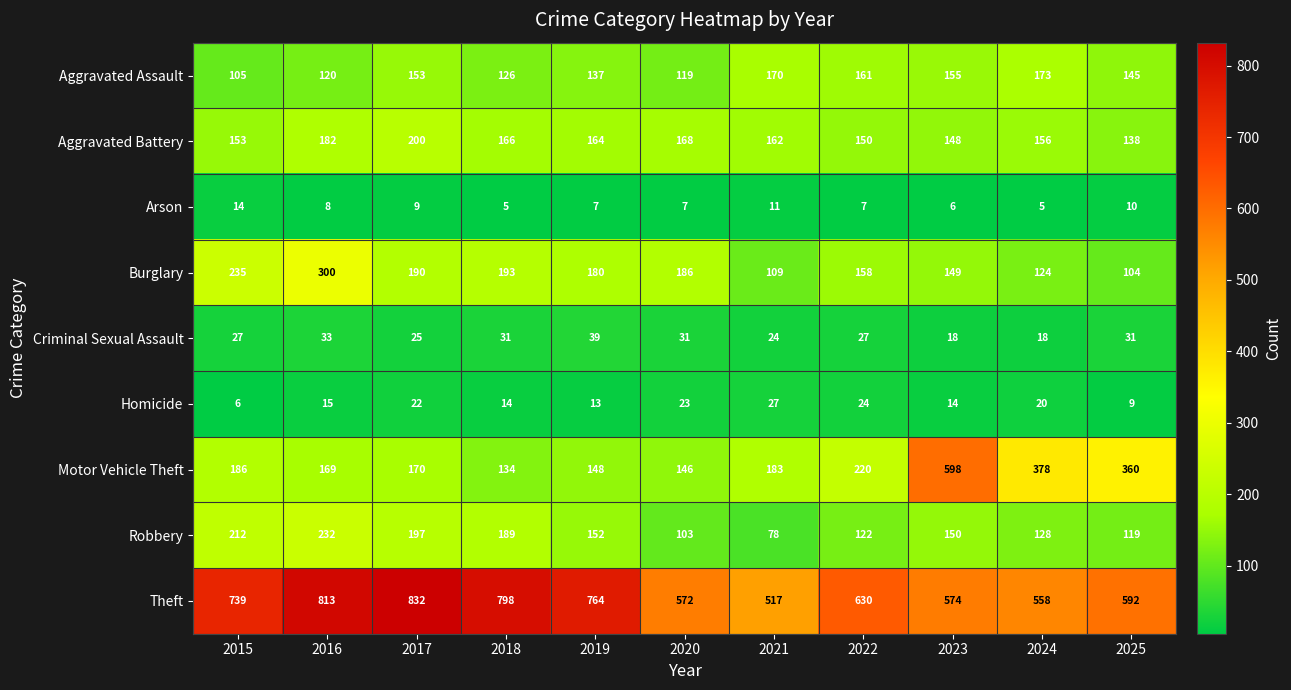

List the series in order of their peak value, lowest first.

Arson, Homicide, Criminal Sexual Assault, Aggravated Assault, Aggravated Battery, Robbery, Burglary, Motor Vehicle Theft, Theft